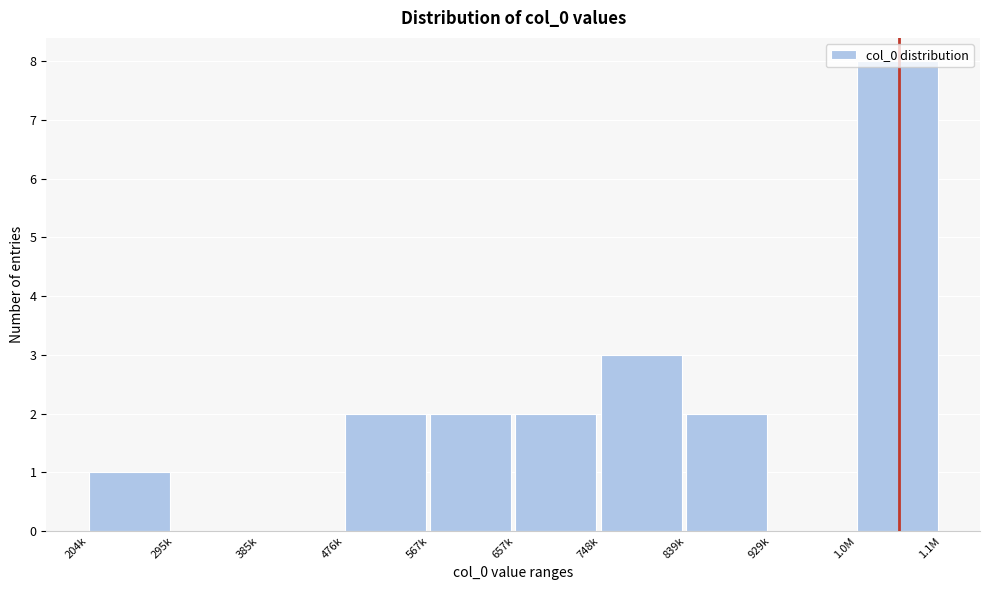

What is the change in value from 295k to 748k?

+3